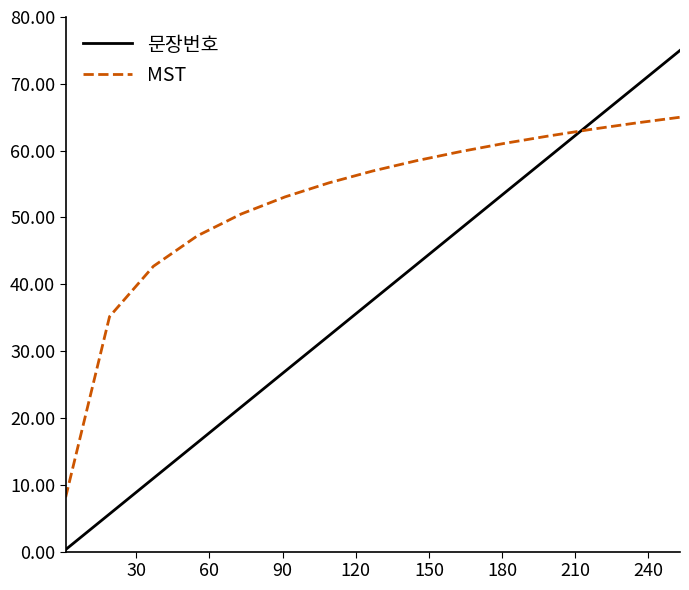

True or false: MST and 문장번호 intersect in this chart.

True